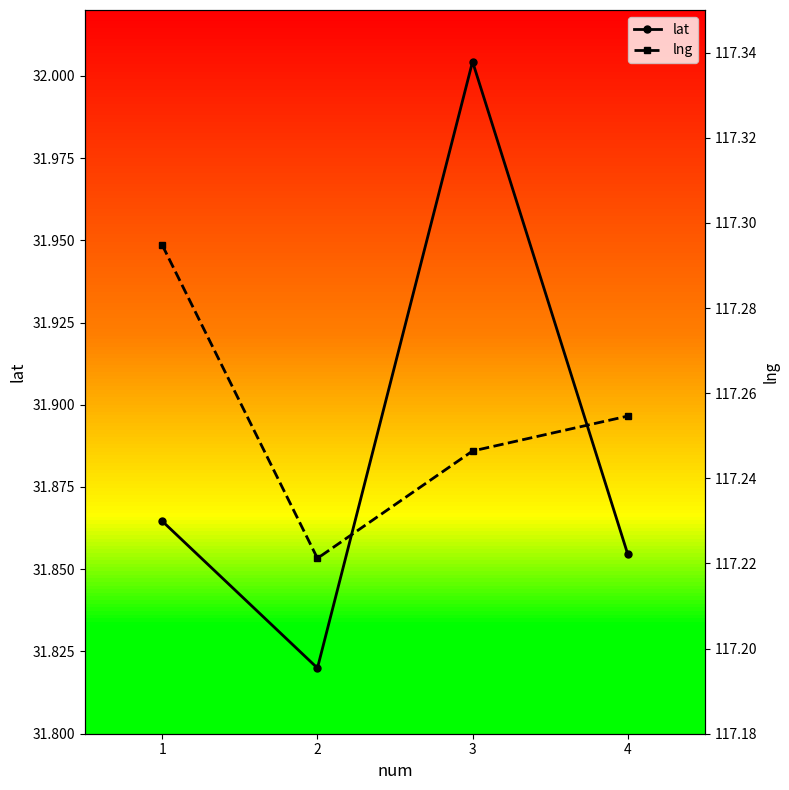

How many lines are shown in the chart?

2